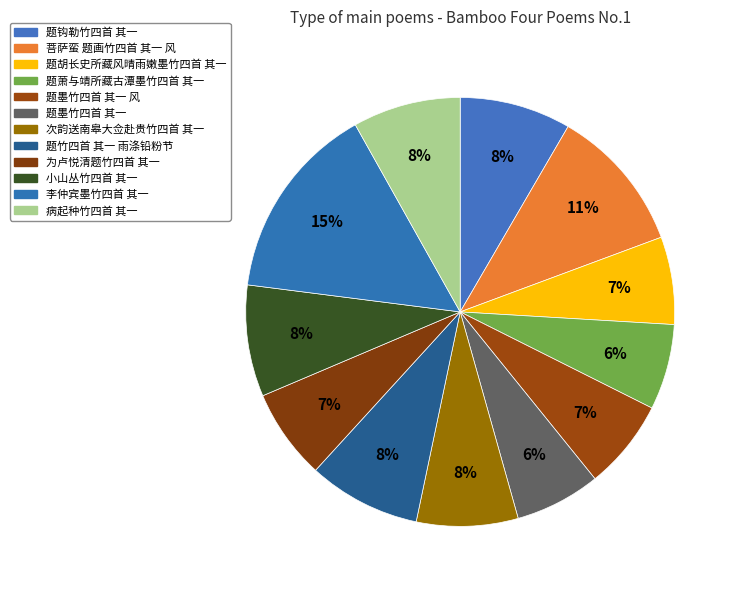

Is it true that 题胡长史所藏风晴雨嫩墨竹四首 其一 is 20% of the pie?

False